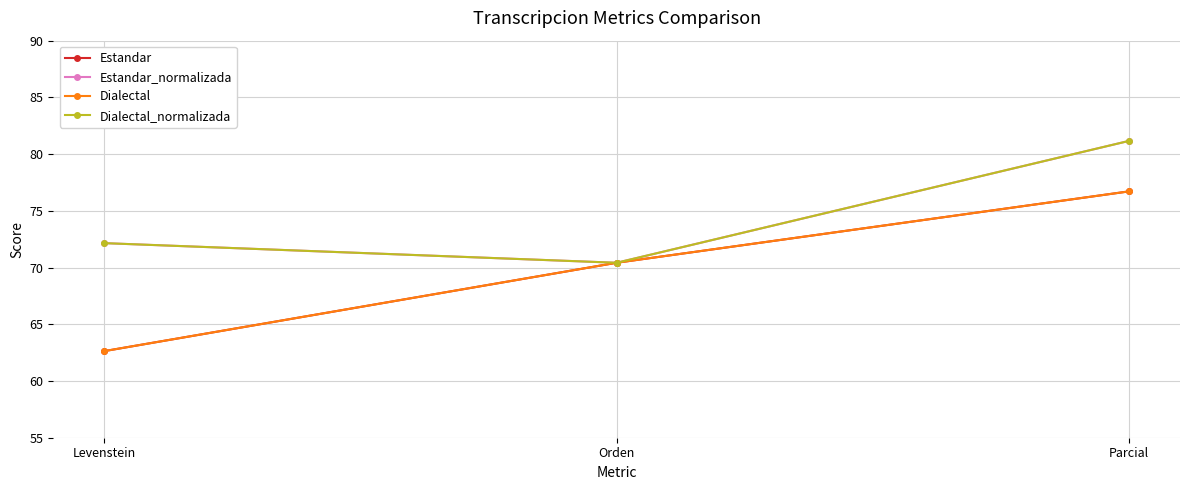

What is the approximate value of Dialectal at Orden?

70.4